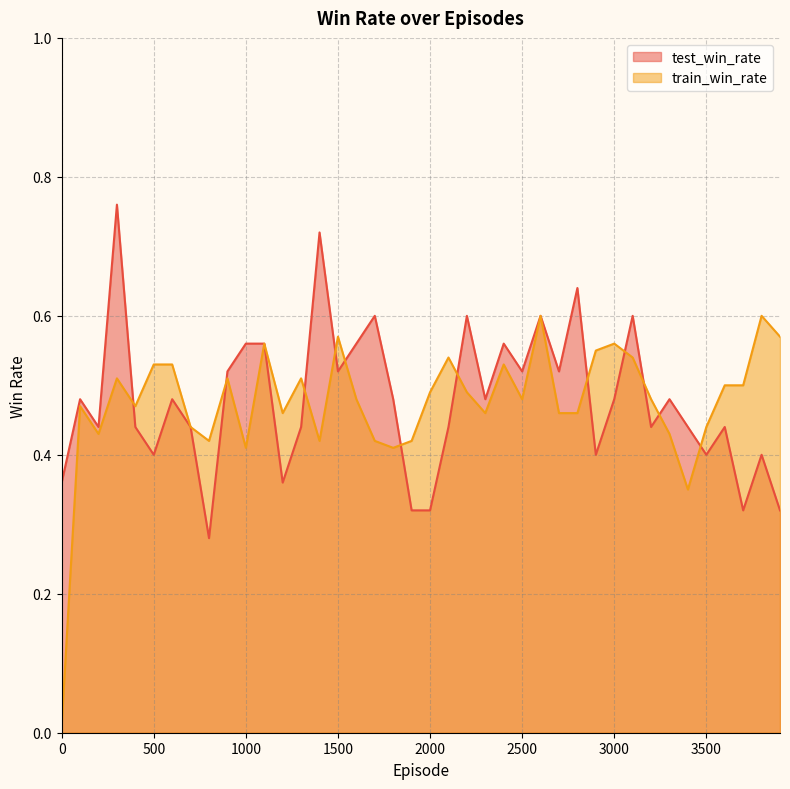

What is the value of the train_win_rate point at the 8th from the left?

0.4